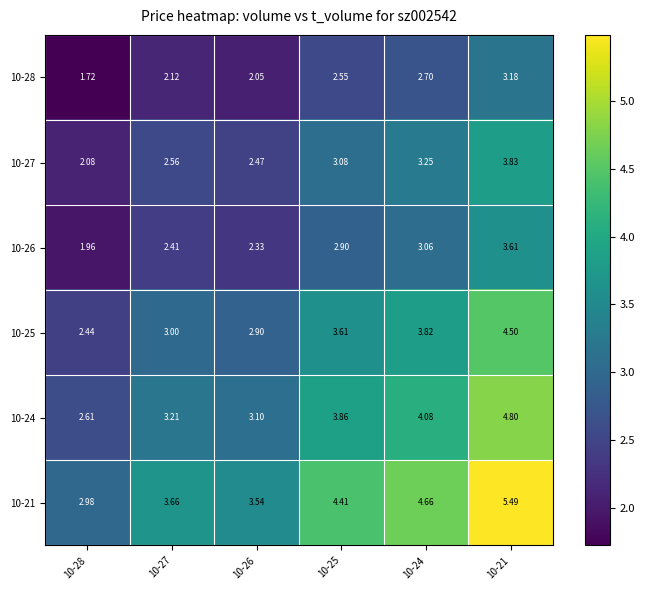

What is the maximum value shown in the chart?

5.5